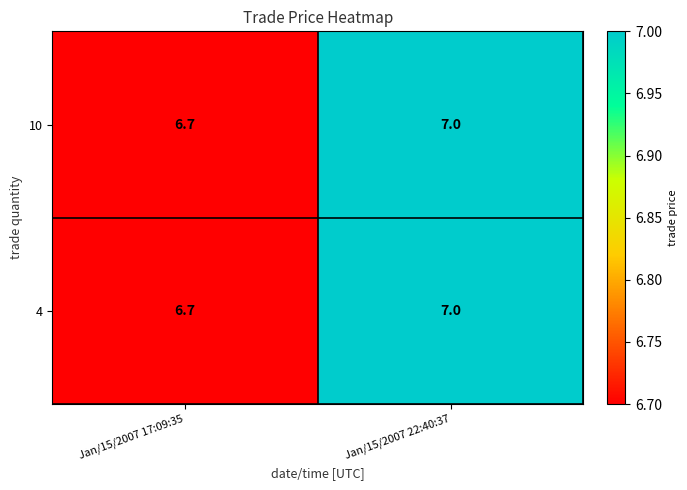

What is the total value across all series at Jan/15/2007 22:40:37?

14.0